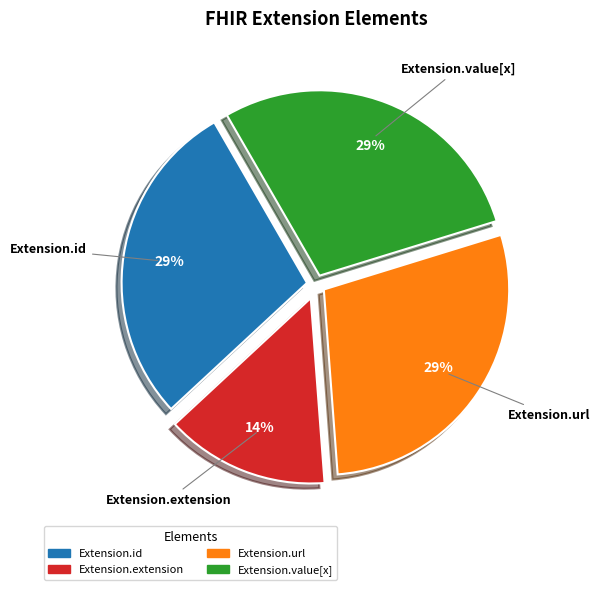

To the nearest percent, what is the average slice percentage?

25%